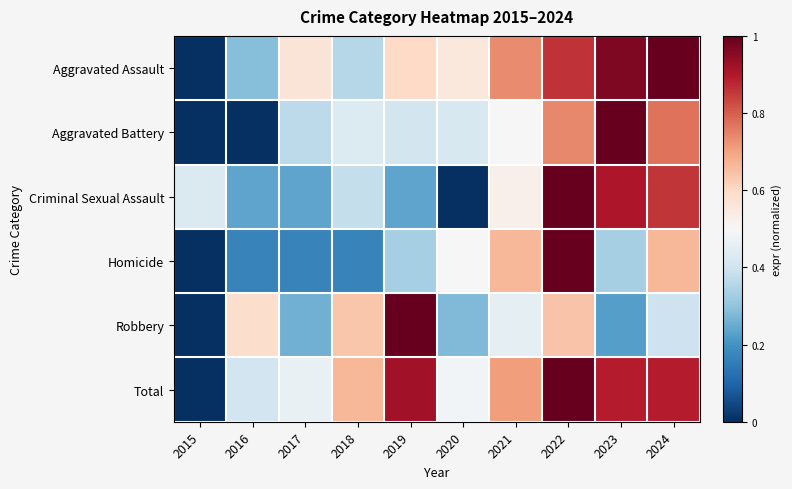

Which category has the highest value across all series?

2024